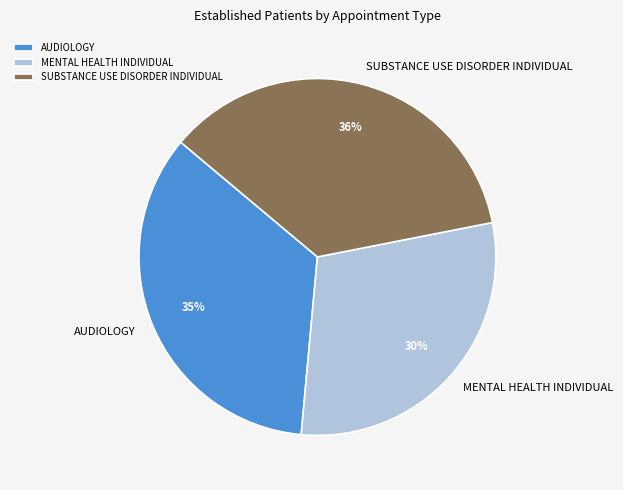

Is it true that MENTAL HEALTH INDIVIDUAL is 24% of the pie?

False